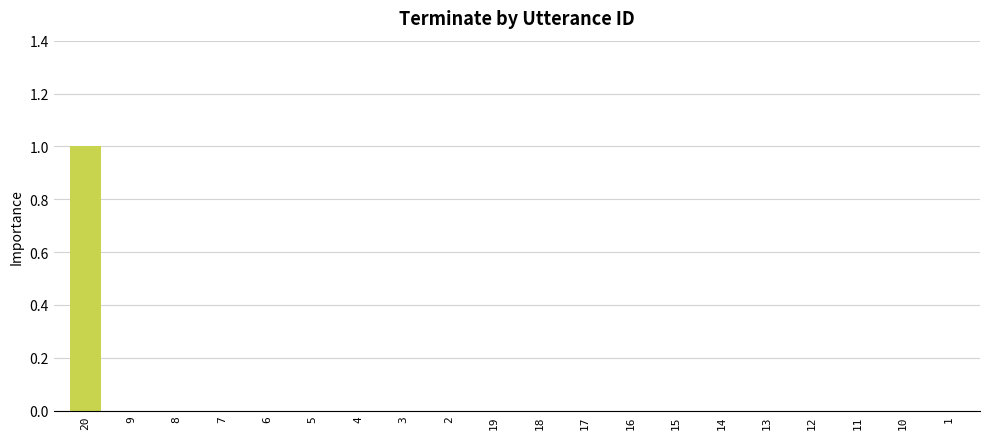

Which category has the highest value across all series?

20